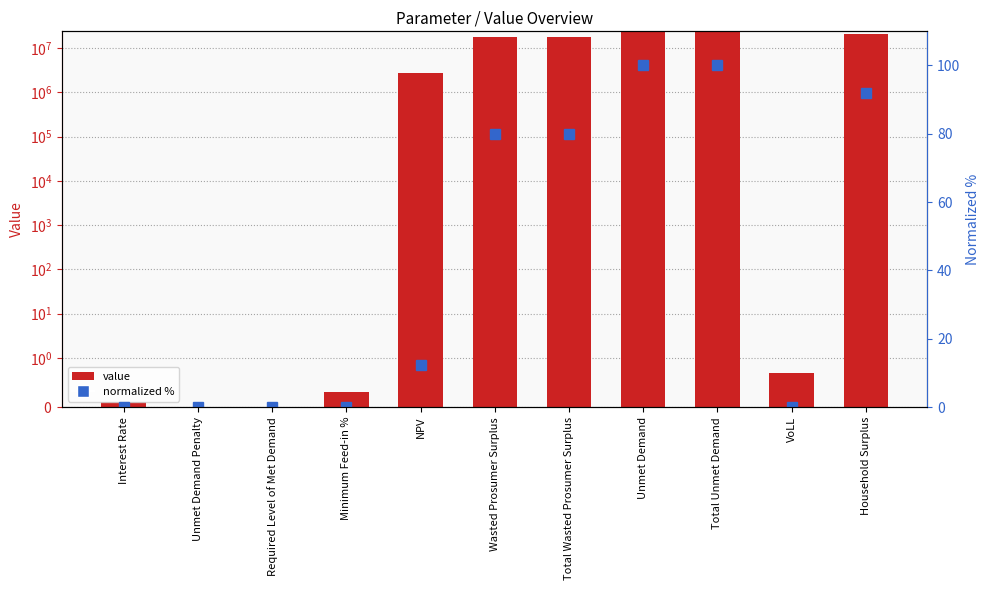

Is it true that normalized % equals 45.1 at Household Surplus?

False